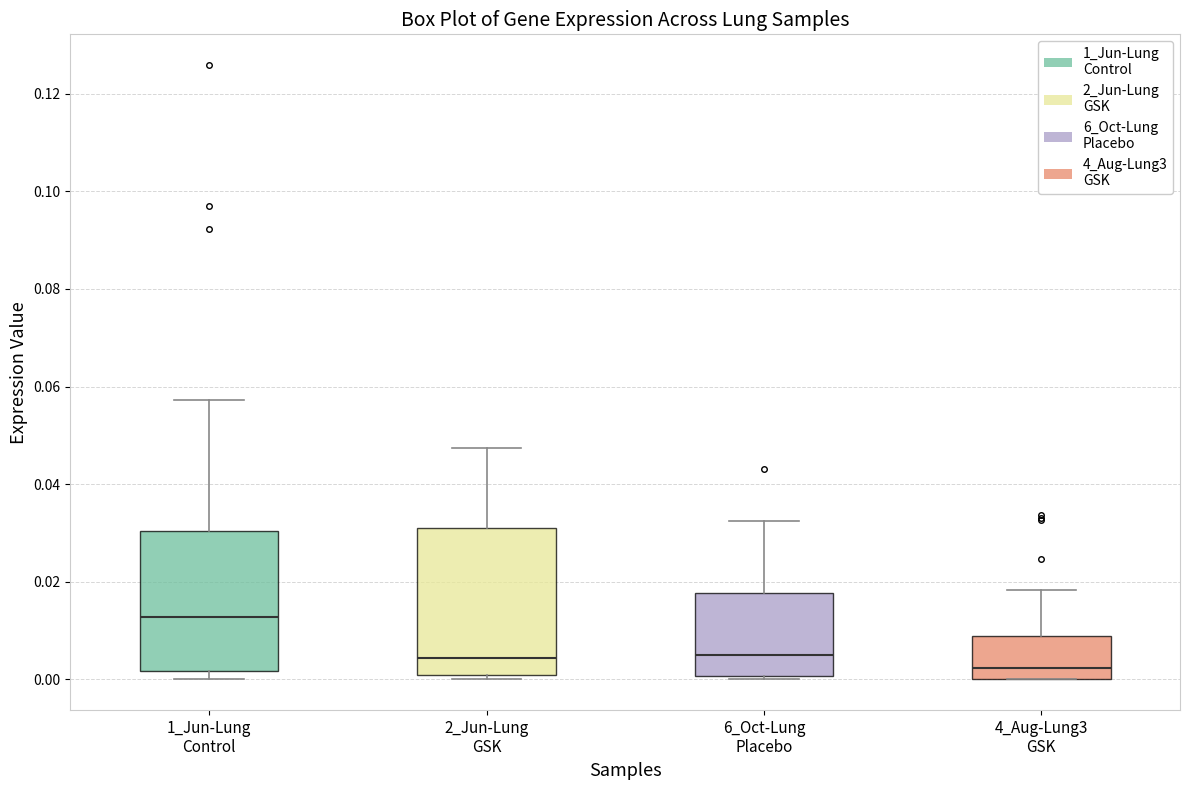

Reading left to right, transcribe this box plot: for each box, give where its median line is, the range the box spans, and where its two whiskers end, as read against the y-axis. The values are not printed on the chart, so give them approximately, as read against the axis.

1_Jun-Lung Control: median 0.012, box 0.002 to 0.030, whiskers 0.000 to 0.058
2_Jun-Lung GSK: median 0.004, box 0.000 to 0.032, whiskers 0.000 (just below the box's lower edge) to 0.048
6_Oct-Lung Placebo: median 0.004, box 0.000 to 0.018, whiskers 0.000 (just below the box's lower edge) to 0.032
4_Aug-Lung3 GSK: median 0.002, box 0.000 to 0.008, whiskers 0.000 to 0.018